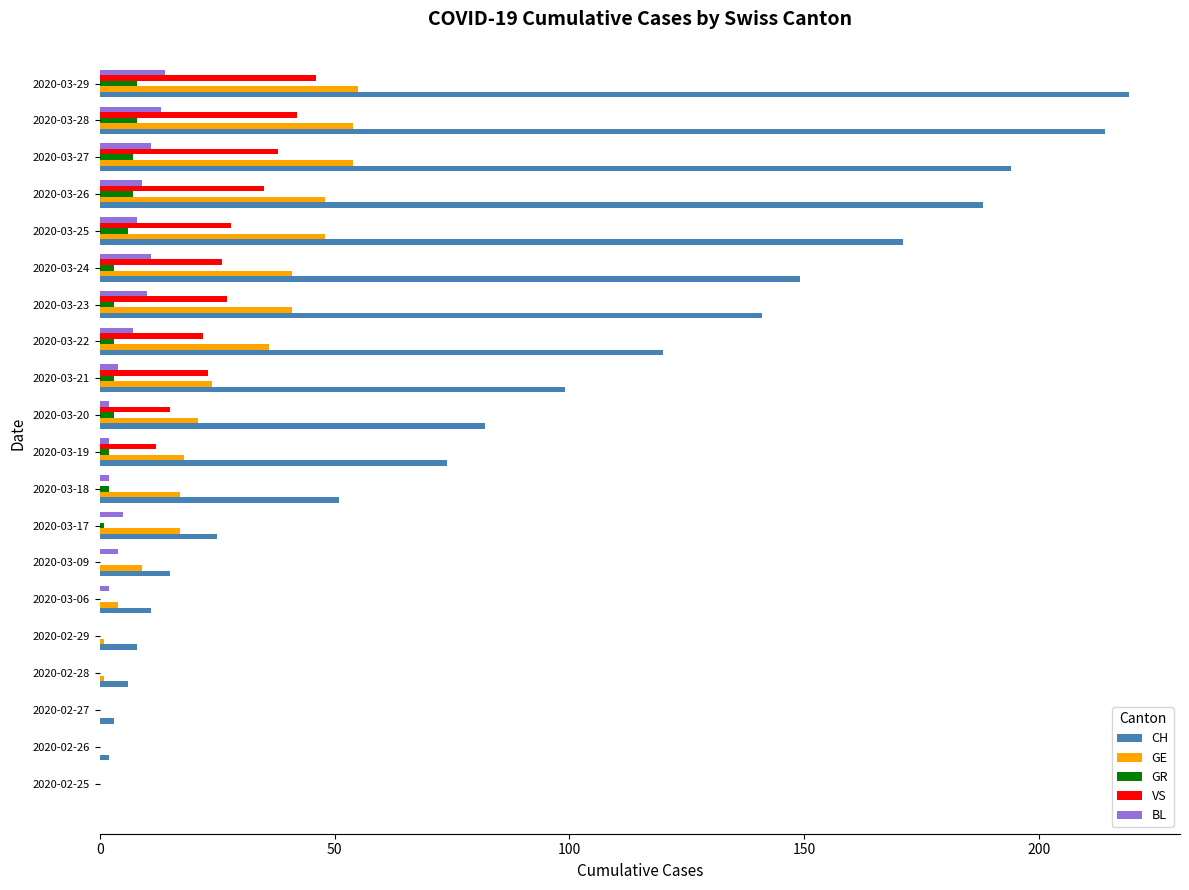

What is the highest value of the GR series?

8